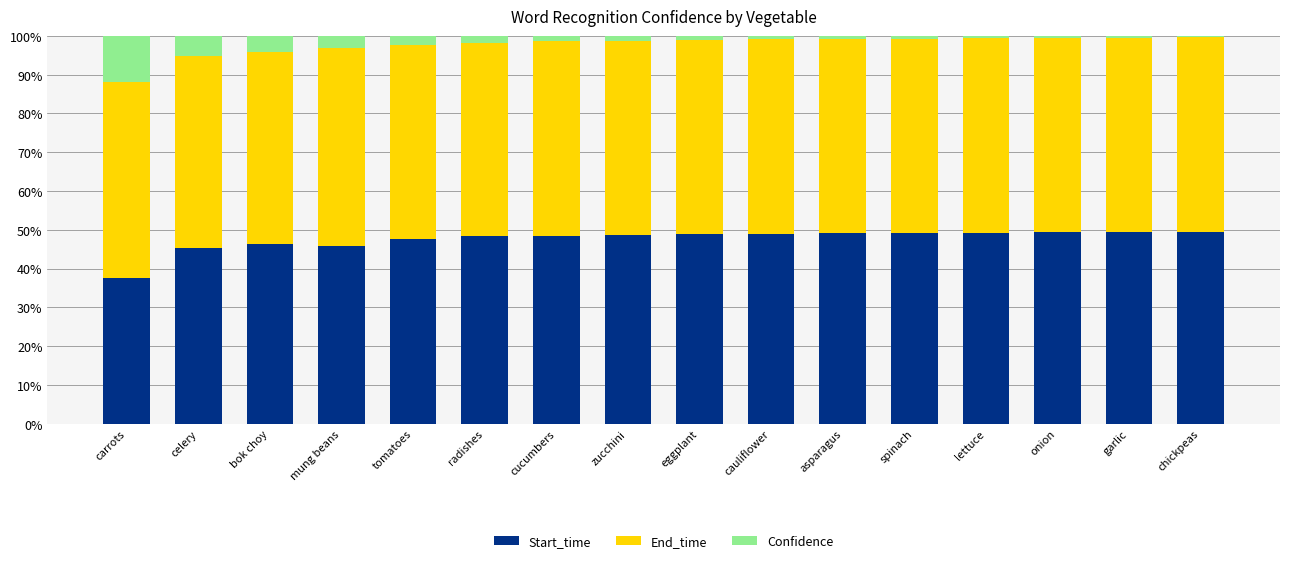

Which category has the lowest value in the Start_time series?

carrots